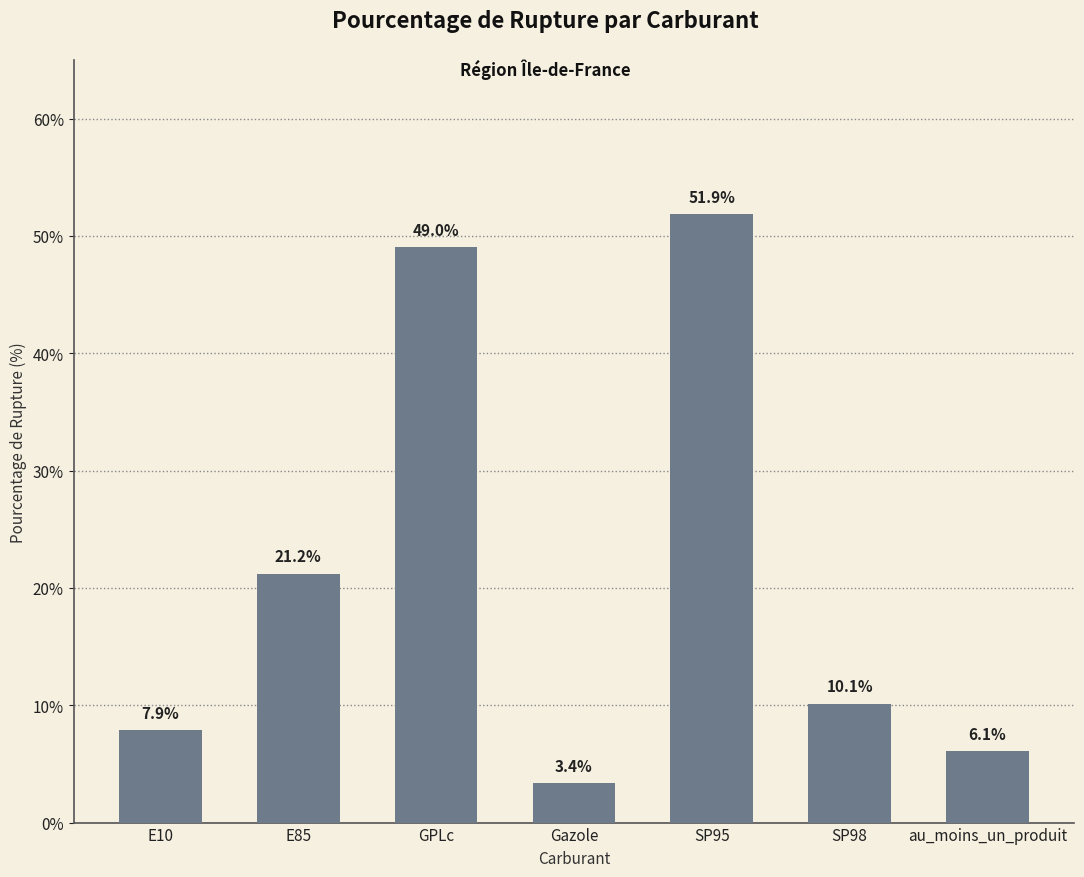

List the labels in order of value, largest first.

SP95, GPLc, E85, SP98, E10, au_moins_un_produit, Gazole